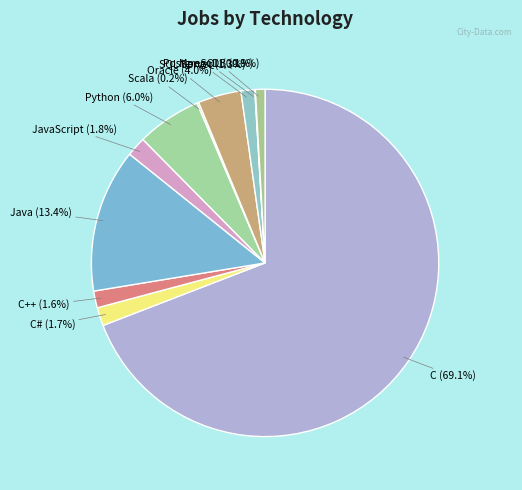

What is the largest slice in the pie chart?

C